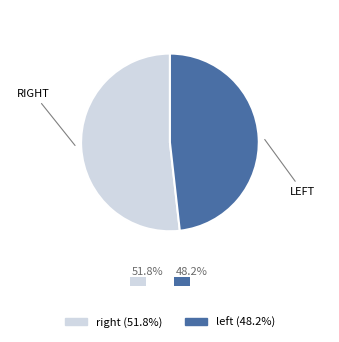

What is the majority slice?

right